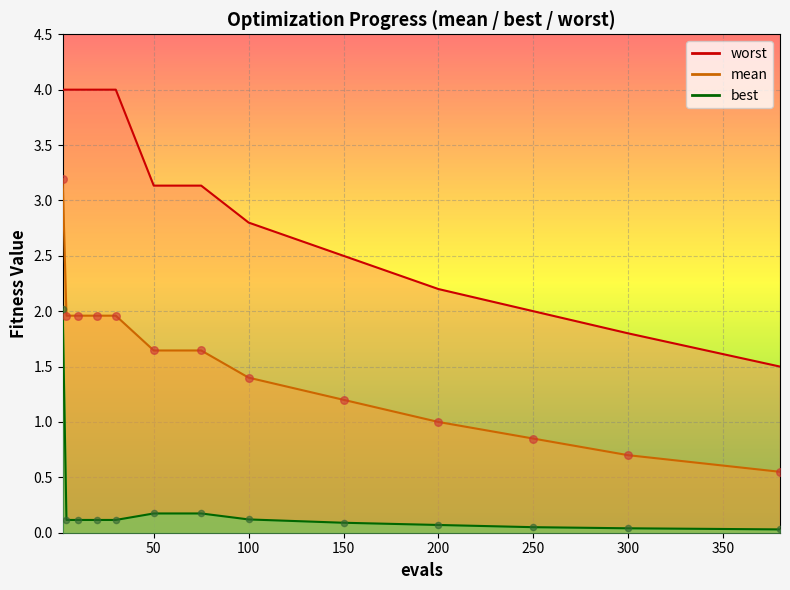

Is the value of best at worst greater than the value of worst at 7?

No